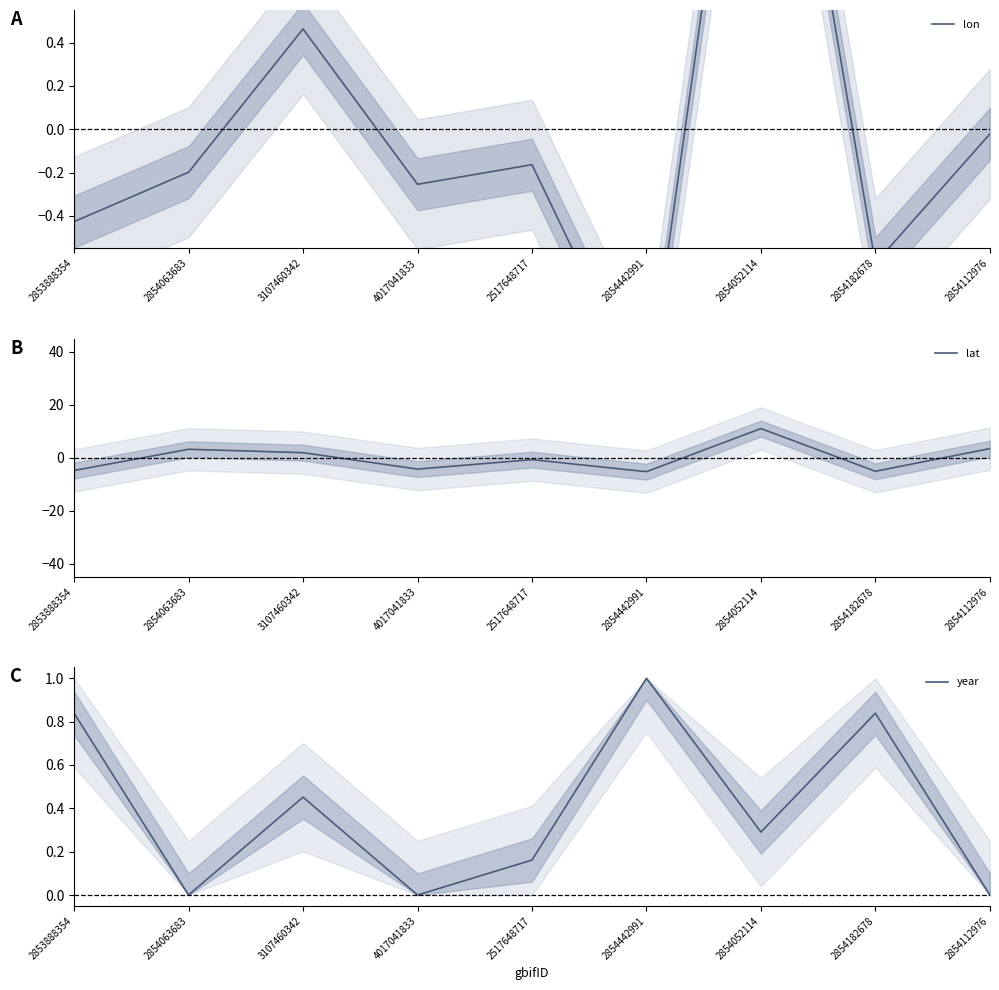

Between 2853888354 and 4017041833, which series saw the biggest shift?

year